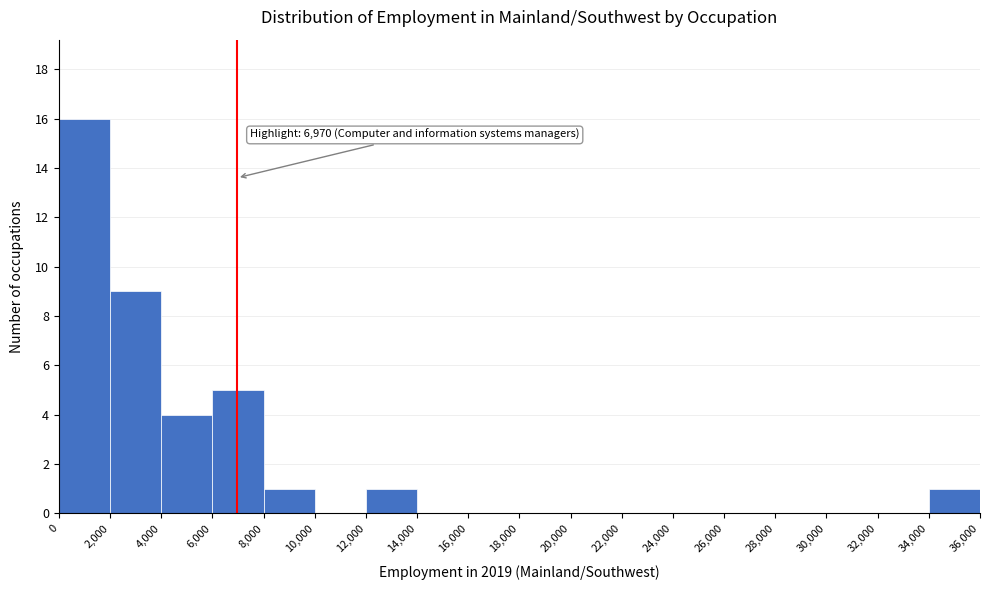

Over which range of the x-axis is the bar tallest?

0 to 2,000